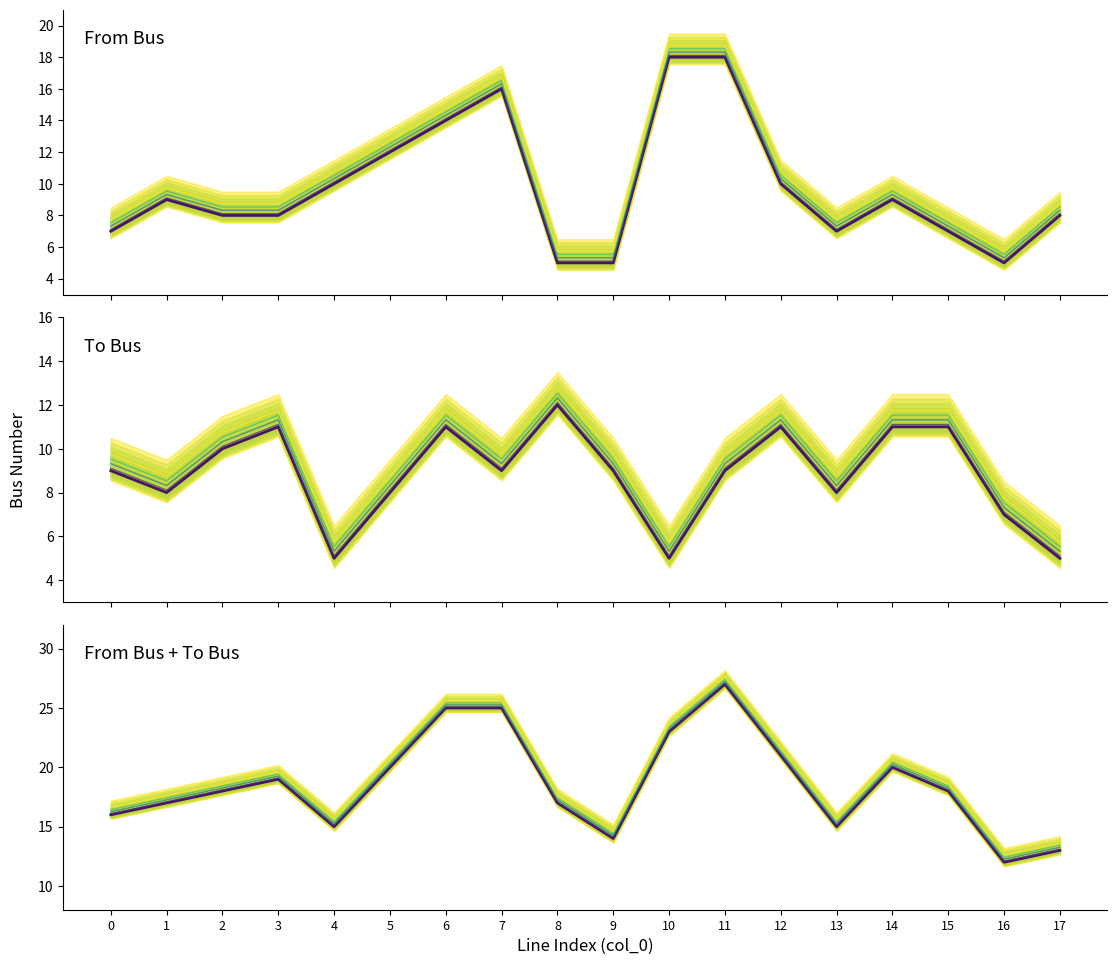

Which label corresponds to the smallest value in the chart?

4